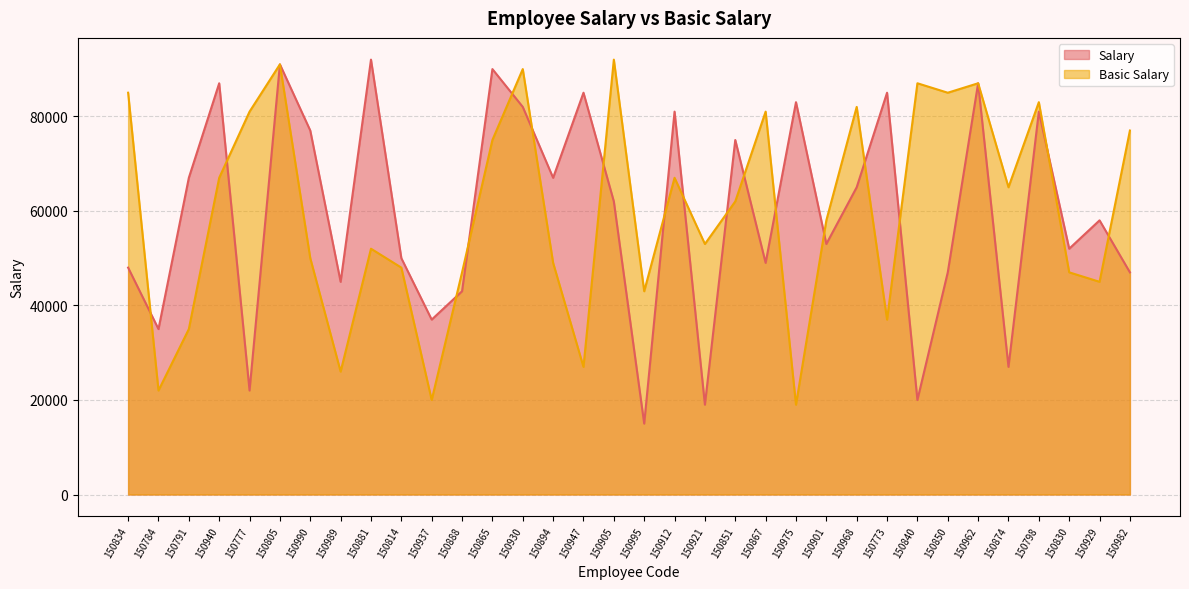

In Basic Salary, how many points are lower than both neighbors (excluding endpoints)?

11